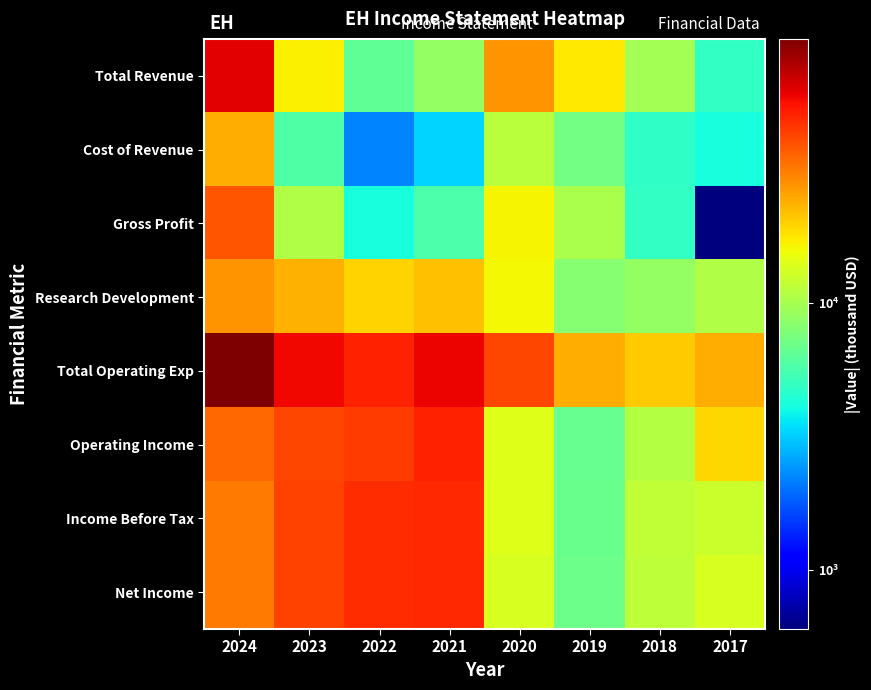

Count the number of data series in this chart.

8